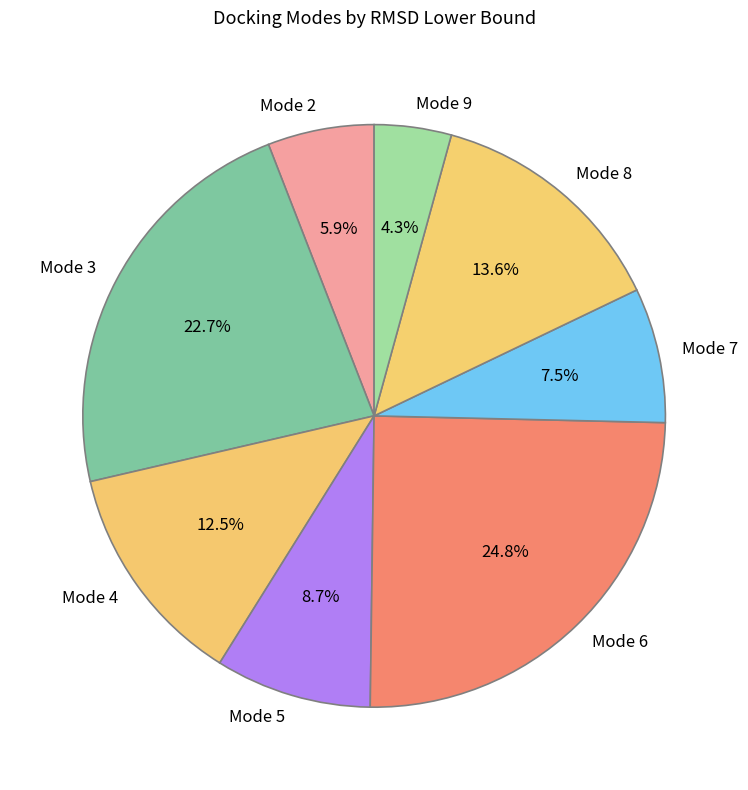

To the nearest percent, what is the difference between the Mode 4 and Mode 6 slice percentages?

12%